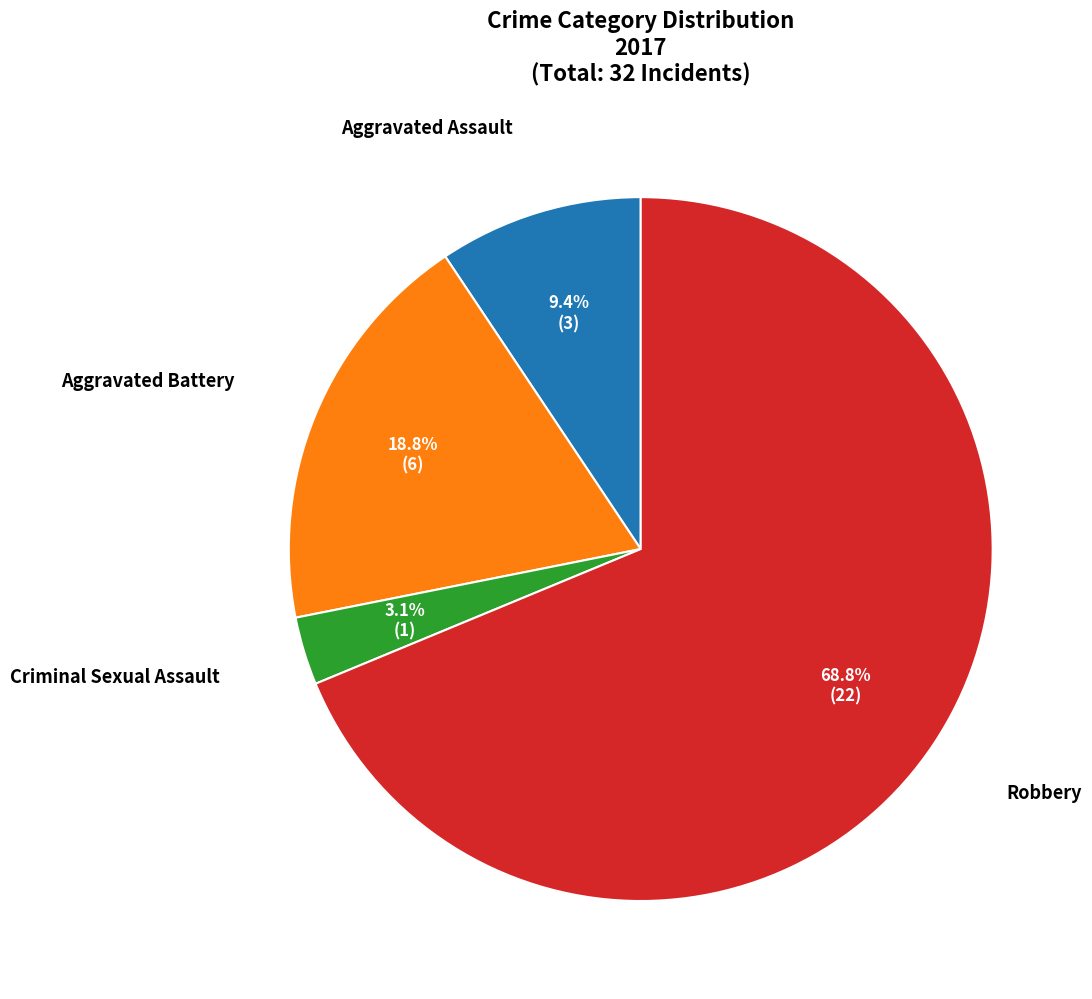

Is there a majority slice in this chart?

Yes